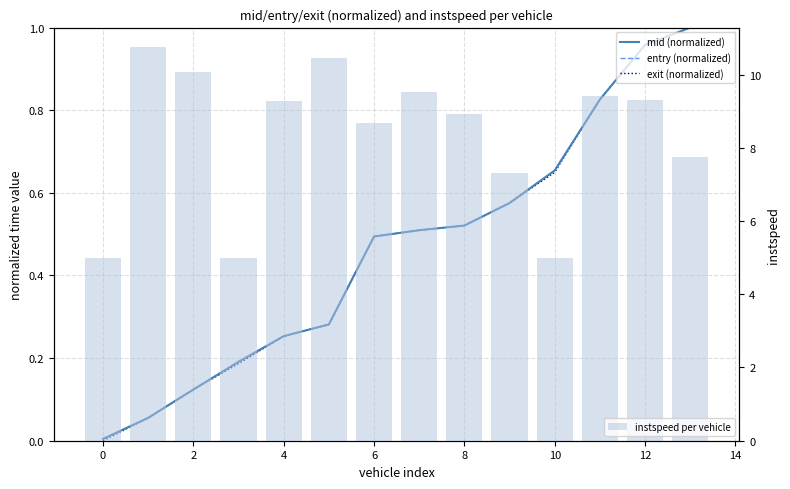

What is the average value of the instspeed per vehicle series?

8.3